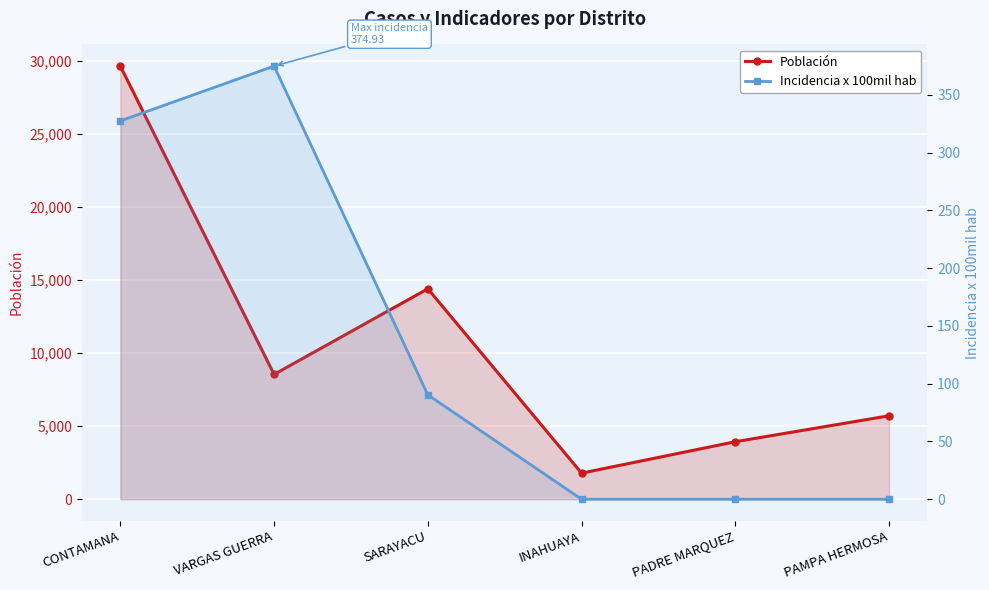

True or false: Población and Incidencia x 100mil hab cross at least once.

False